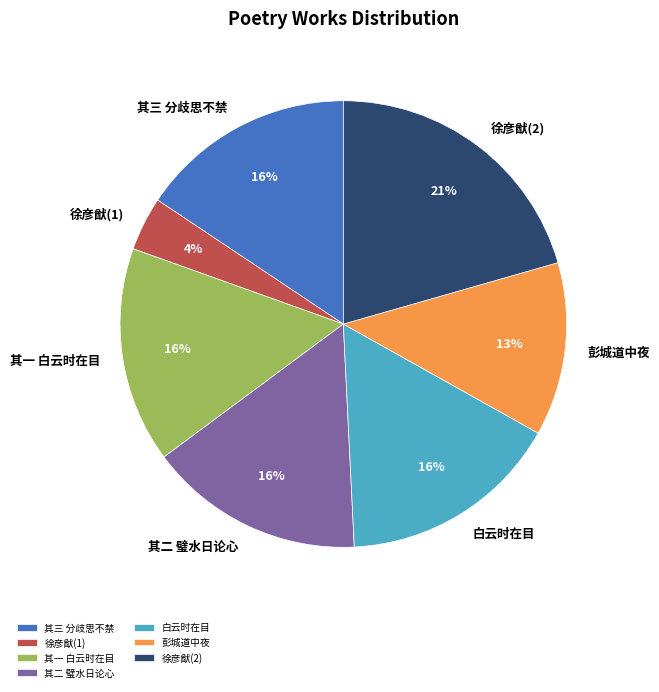

What percentage is the 徐彦猷(2) slice, to the nearest percent?

21%